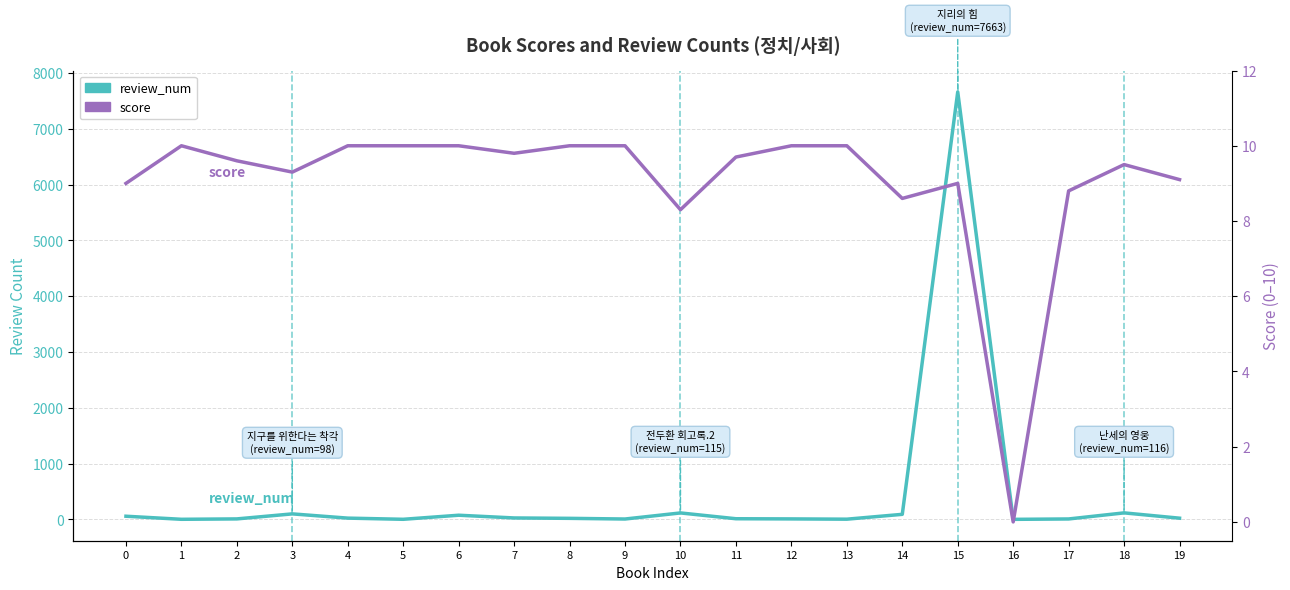

Where is the first local maximum for review_num?

3